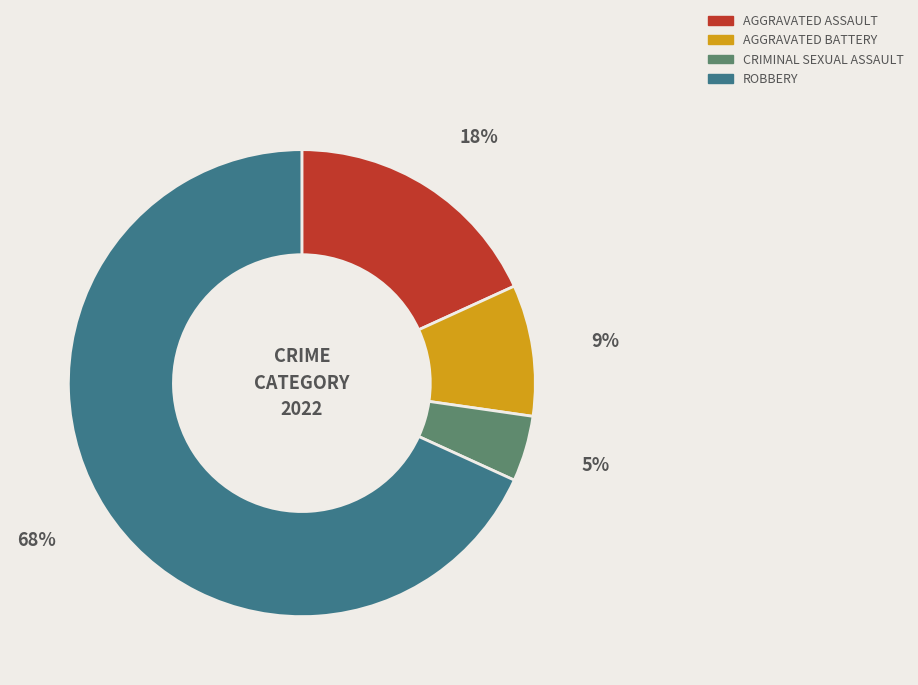

Does any single category account for the majority?

Yes